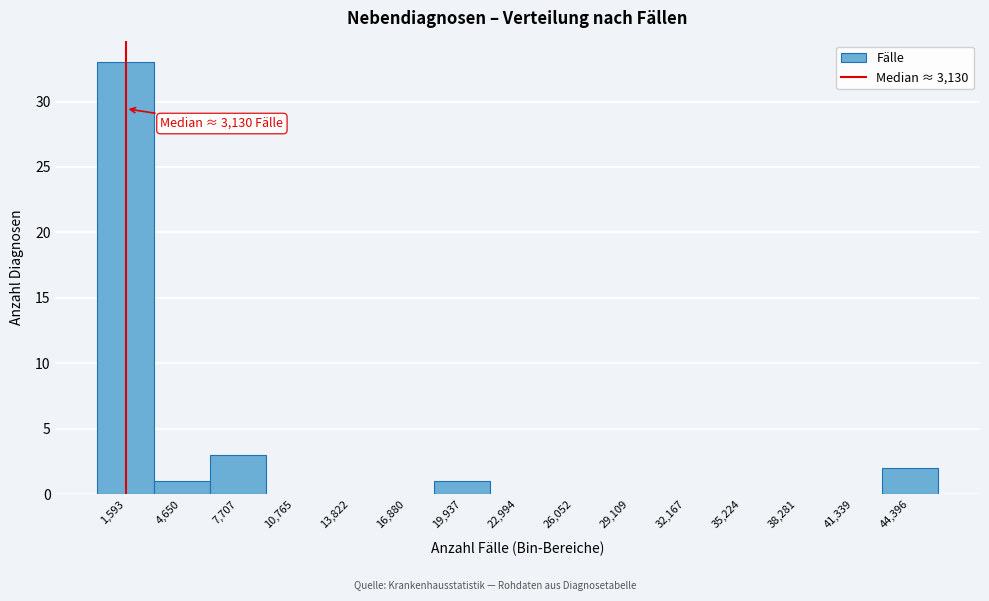

Reading left to right, transcribe all the data shown in this chart.

1,593=33	4,650=1	7,707=3	10,765=0	13,822=0	16,880=0	19,937=1	22,994=0	26,052=0	29,109=0	32,167=0	35,224=0	38,281=0	41,339=0	44,396=2